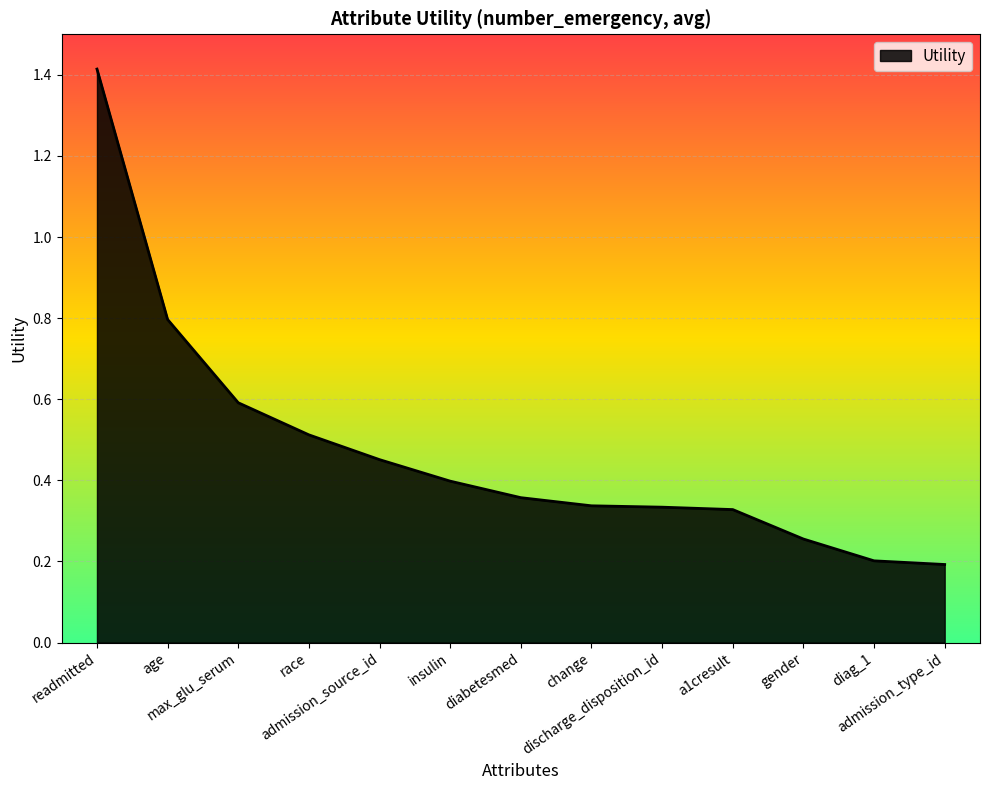

What is the maximum value shown in the chart?

1.4